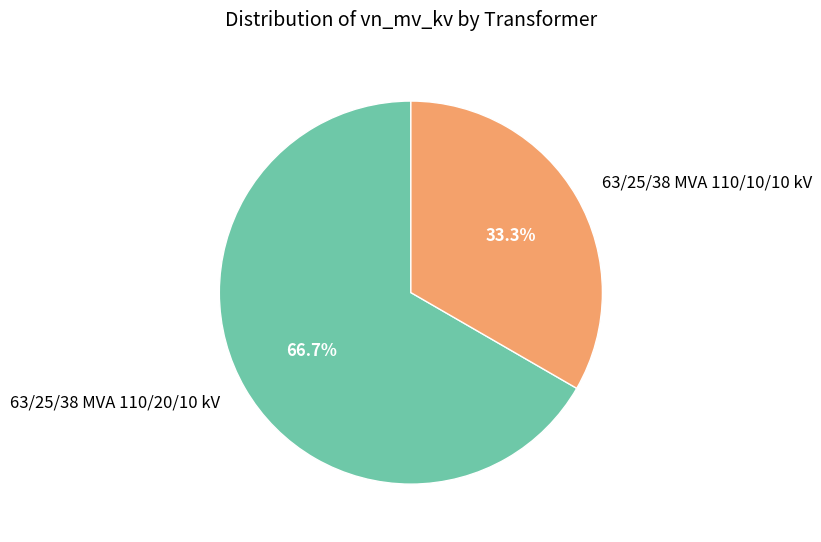

Is there any slice that represents more than half of the pie?

Yes